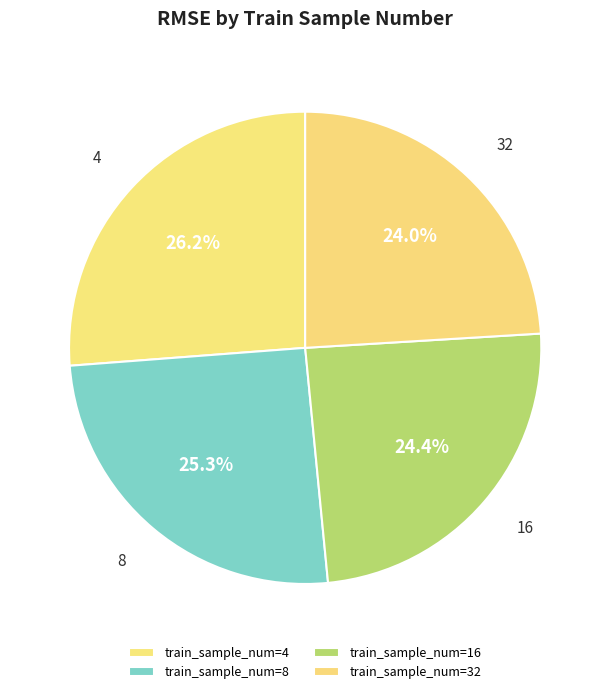

To the nearest percent, what is the difference between the largest and smallest slice percentages?

2%